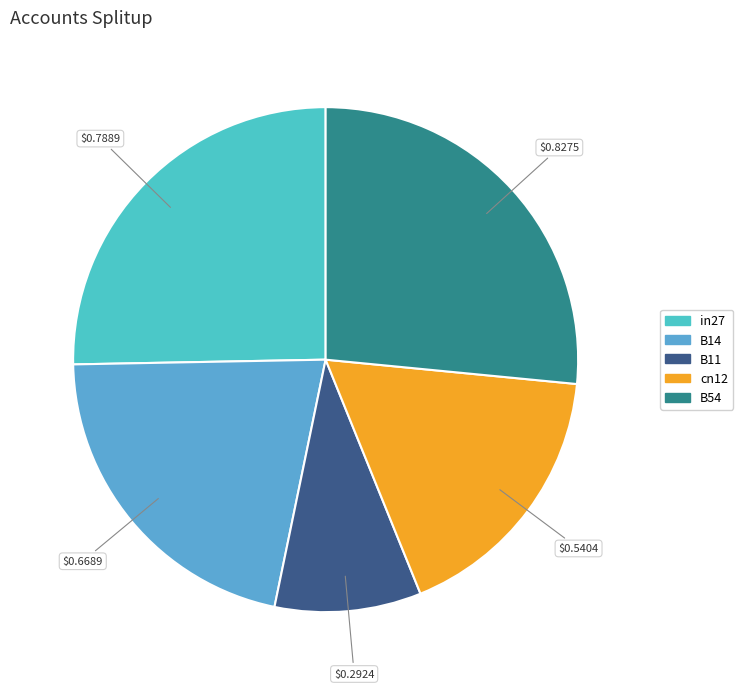

Count the number of slices in the pie.

5